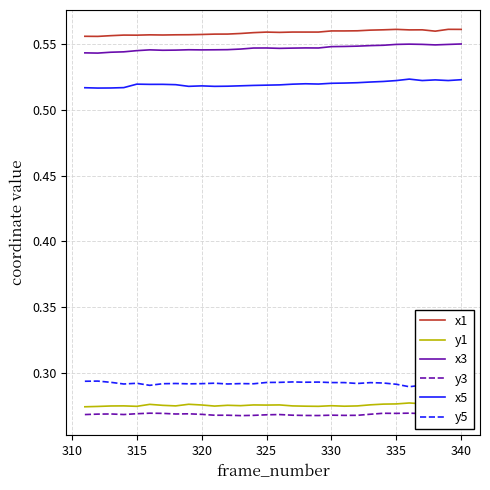

How many interior local peaks does the y3 series have?

9